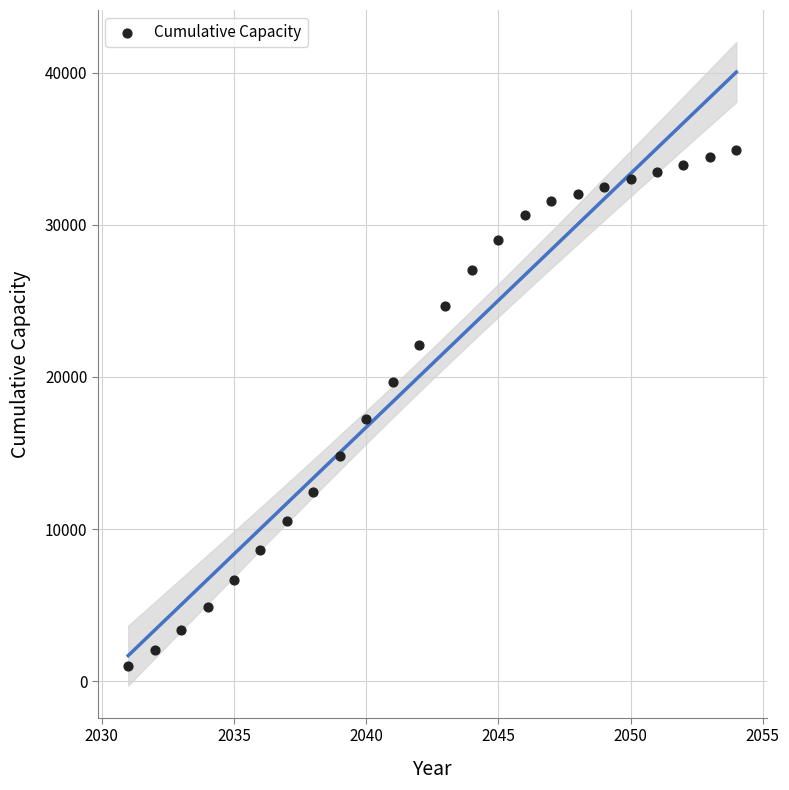

What Y value in the scatter plot is closest to 17978?

17232.7